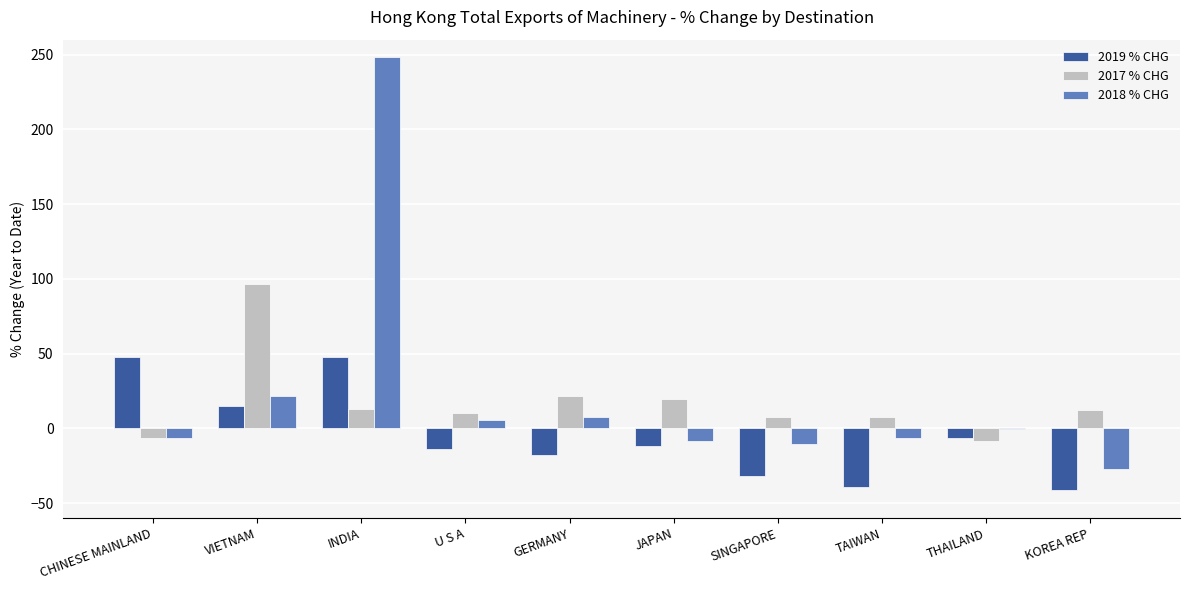

Which series changed the most between VIETNAM and INDIA?

2018 % CHG